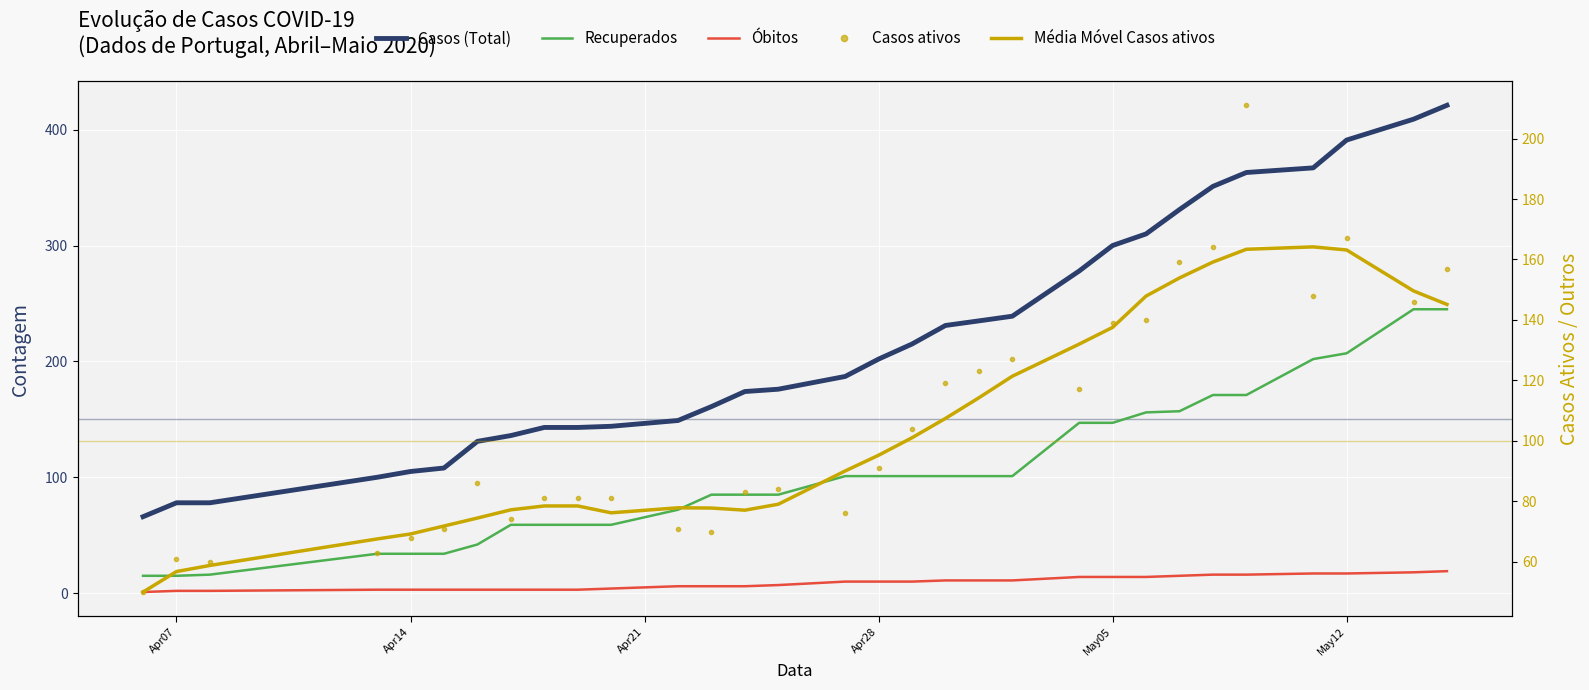

At Apr28, list the series in order from smallest to largest.

Óbitos, Casos ativos, Média Móvel Casos ativos, Recuperados, Casos (Total)